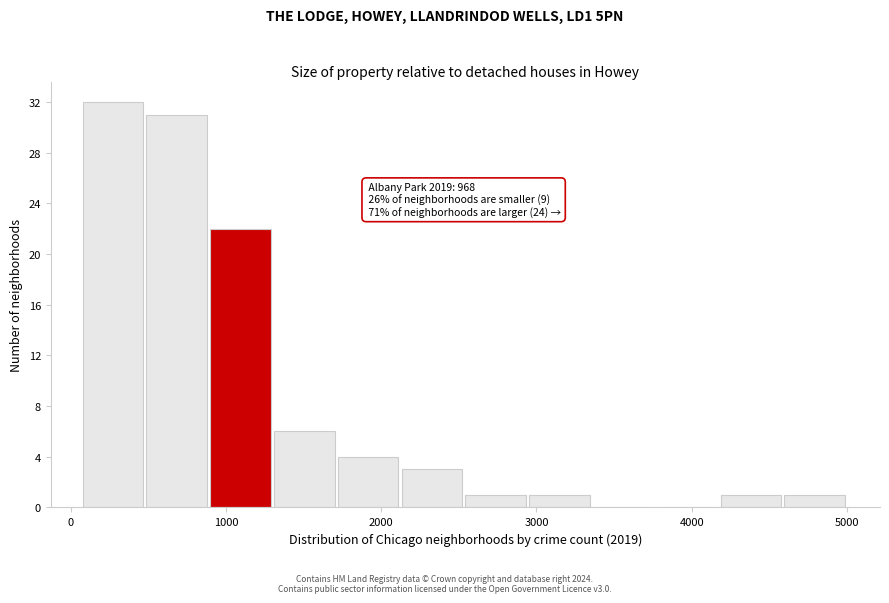

Over which range of the x-axis is the bar tallest?

100 to 500